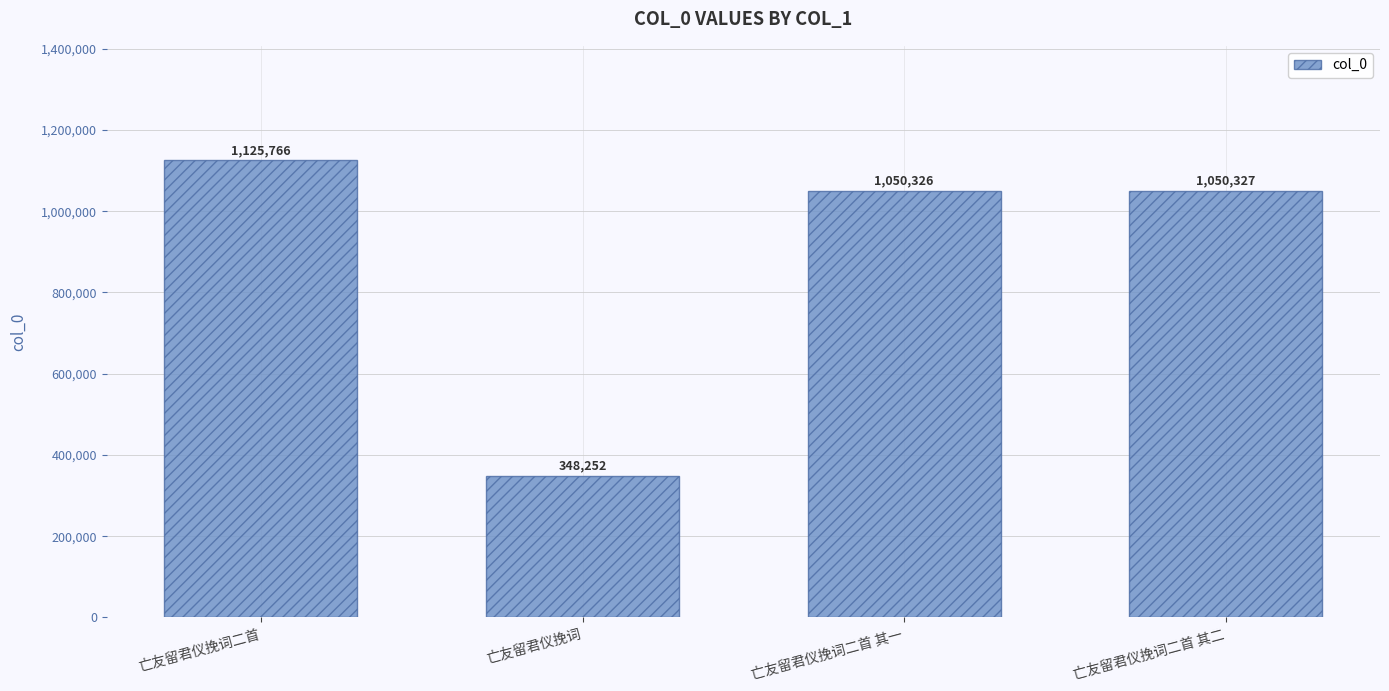

Count the number of data series in this chart.

1